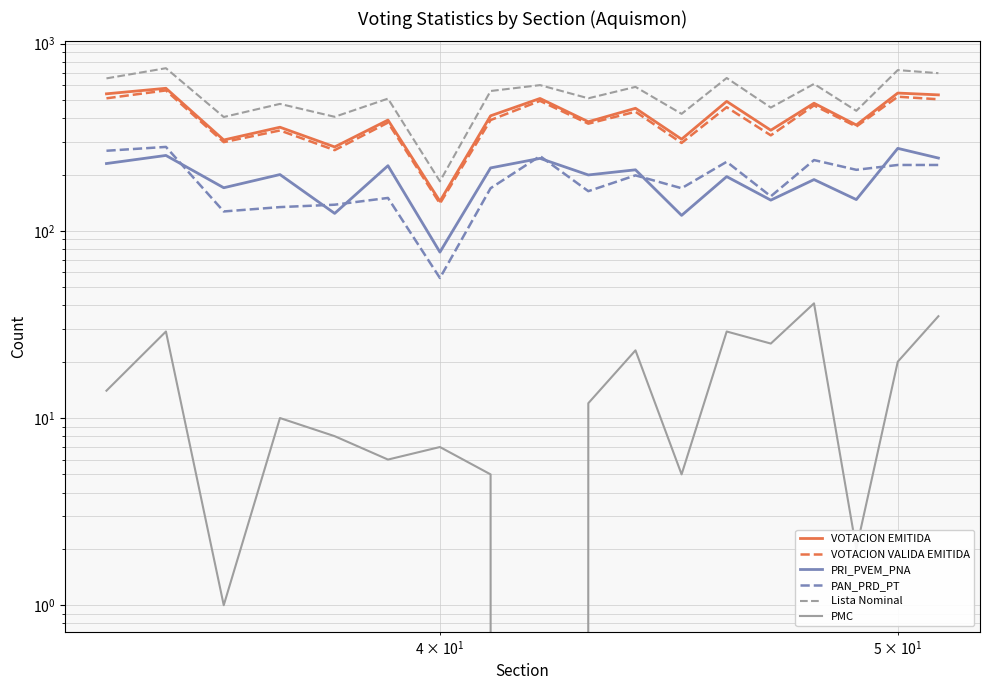

At how many categories does at least one series exceed 526?

9